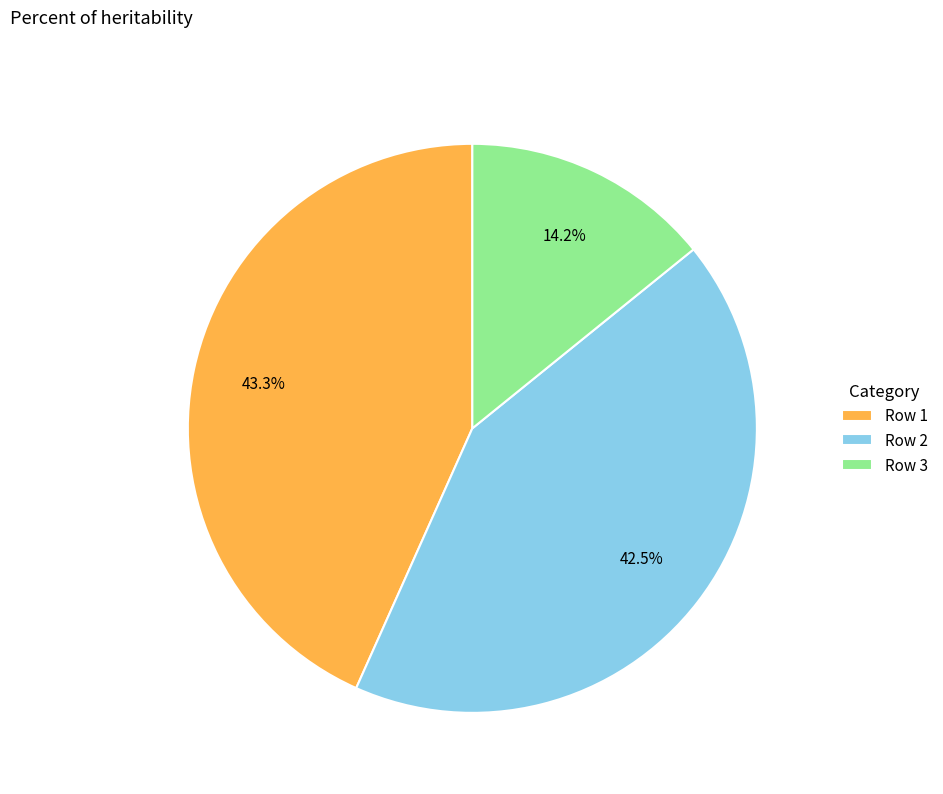

Between Row 1 and Row 3, which is larger?

Row 1